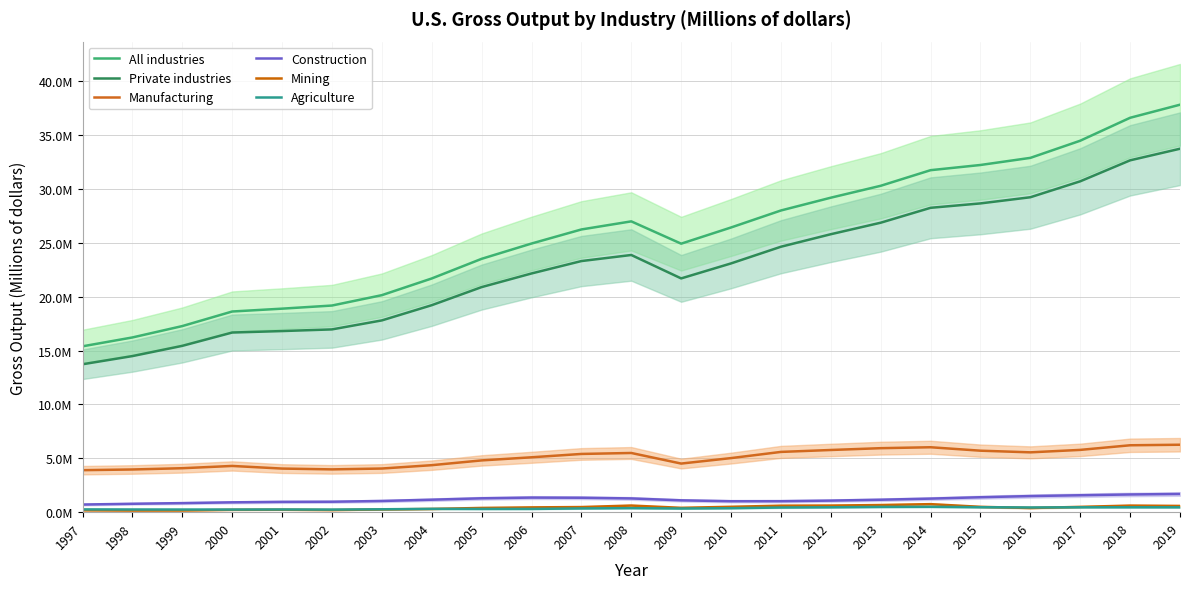

Is the value of Mining at 2006 greater than the value of Manufacturing at 2010?

No